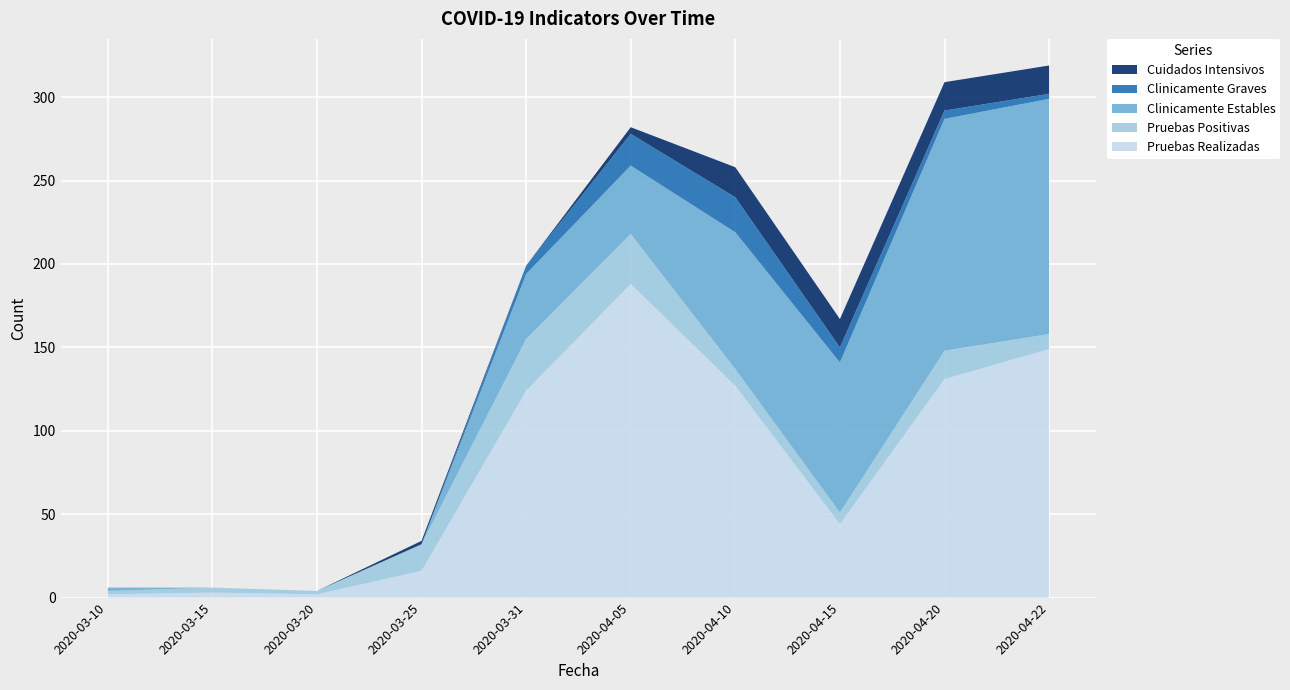

Reading right to left, extract all data points from this chart.

Pruebas Realizadas: 149	131	44	127	188	124	16	2	3	2
Pruebas Positivas: 9	17	7	10	30	31	16	2	3	2
Clinicamente Estables: 141	139	90	82	41	39	0	0	0	2
Clinicamente Graves: 3	5	9	21	19	5	0	0	0	0
Cuidados Intensivos: 17	17	17	18	4	0	2	0	0	0